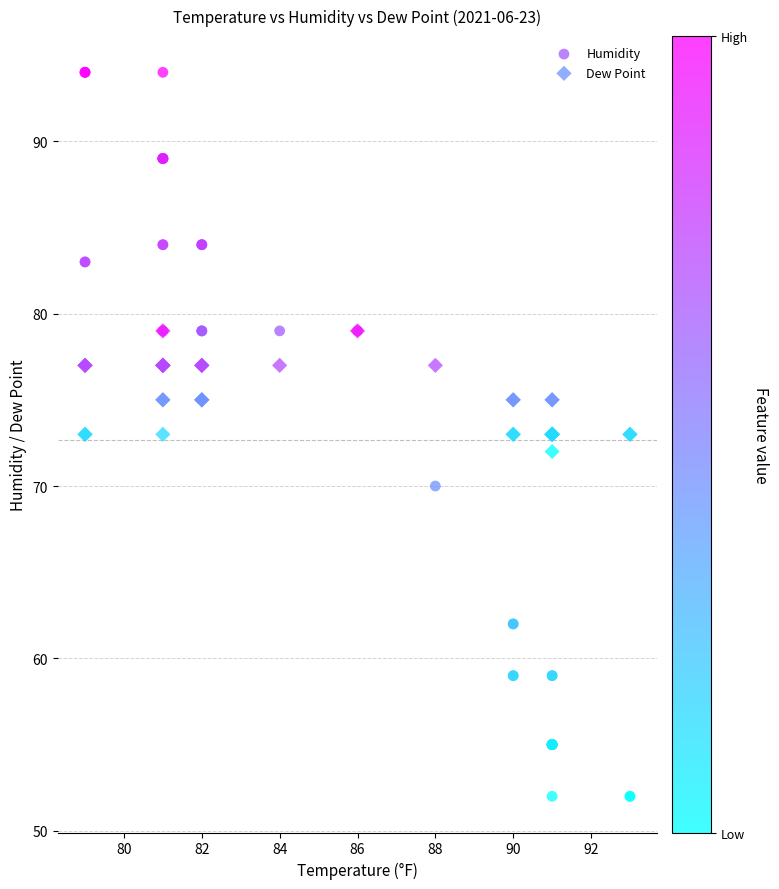

Which series contains the highest Y value?

Humidity